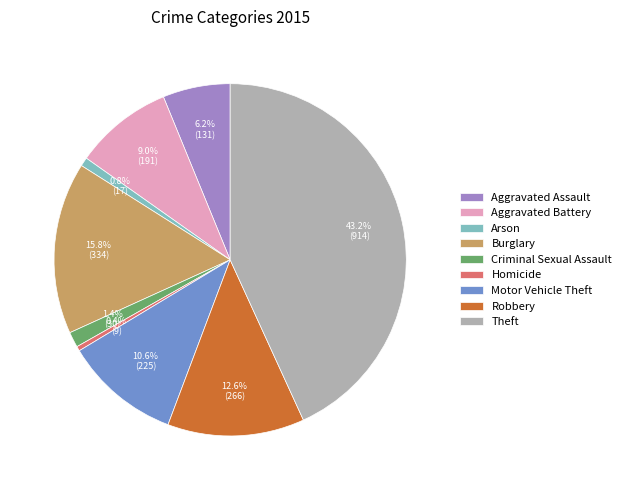

To the nearest percent, what is the average slice percentage?

11%